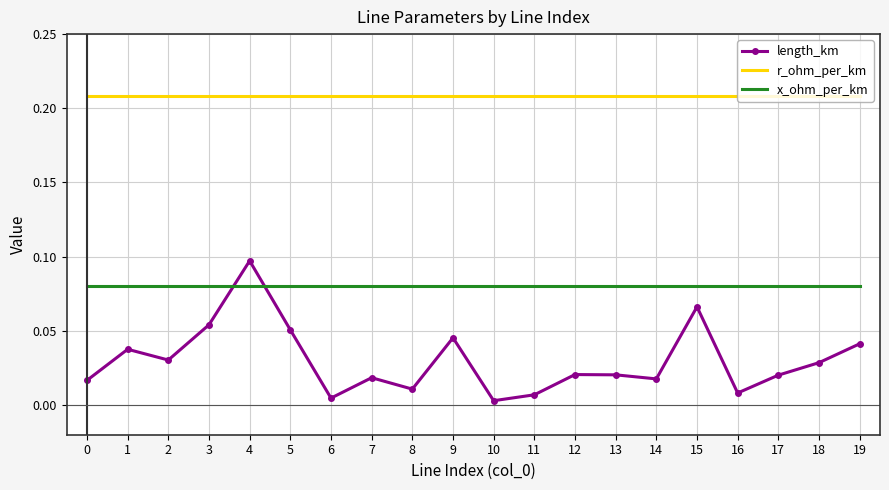

Is the value of r_ohm_per_km at 3 greater than the value of x_ohm_per_km at 18?

Yes